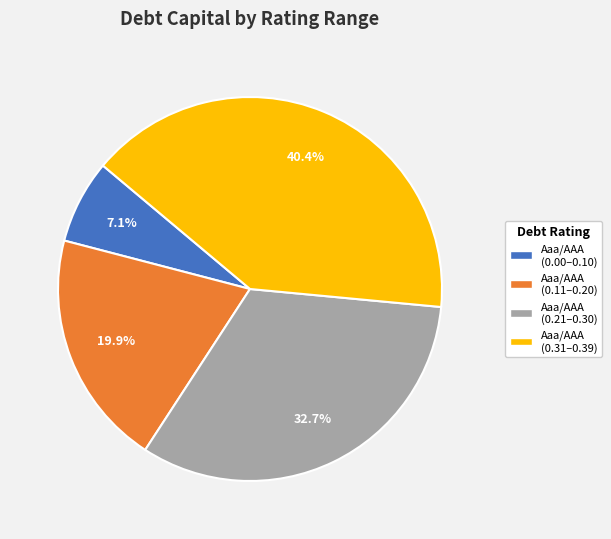

Is there any slice that represents more than half of the pie?

No